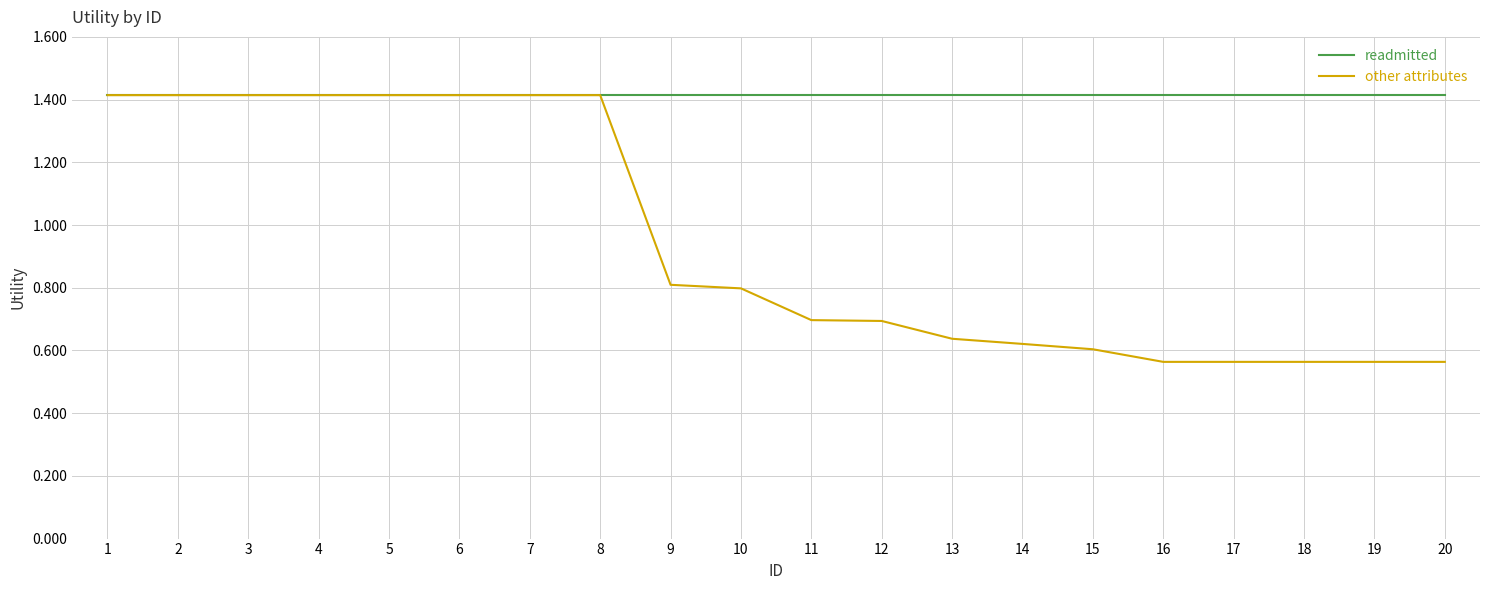

Which series has the largest total across all categories?

readmitted